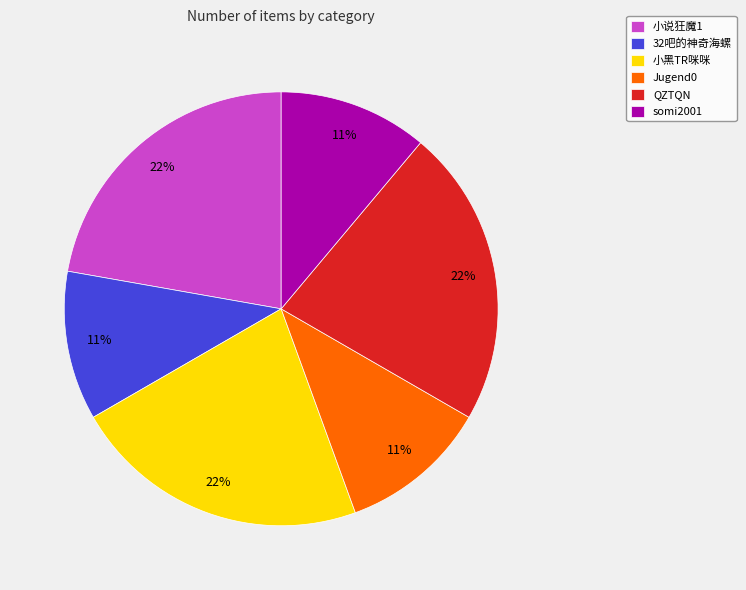

The 小说狂魔1 slice represents 12% of the pie. True or false?

False